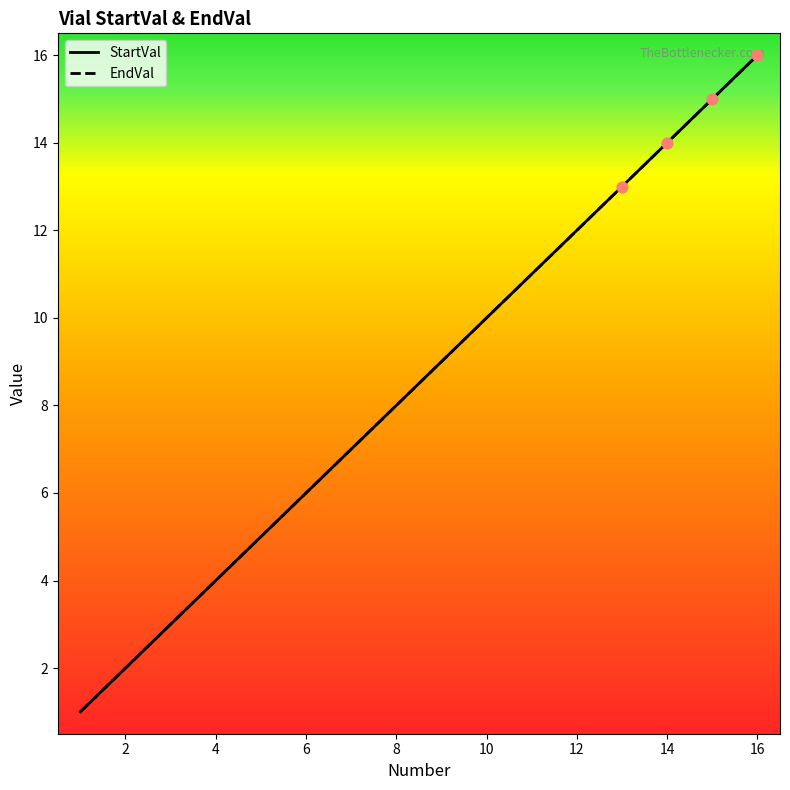

At which category is the sum across all series the highest?

16